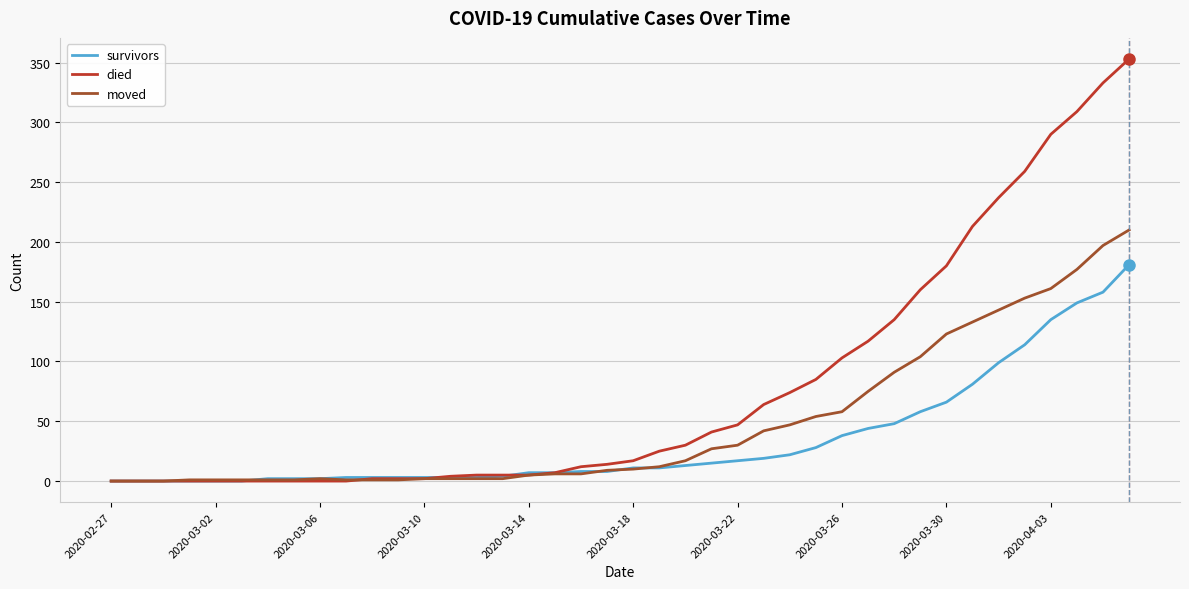

Rank the series by their maximum value, from lowest to highest.

survivors, moved, died